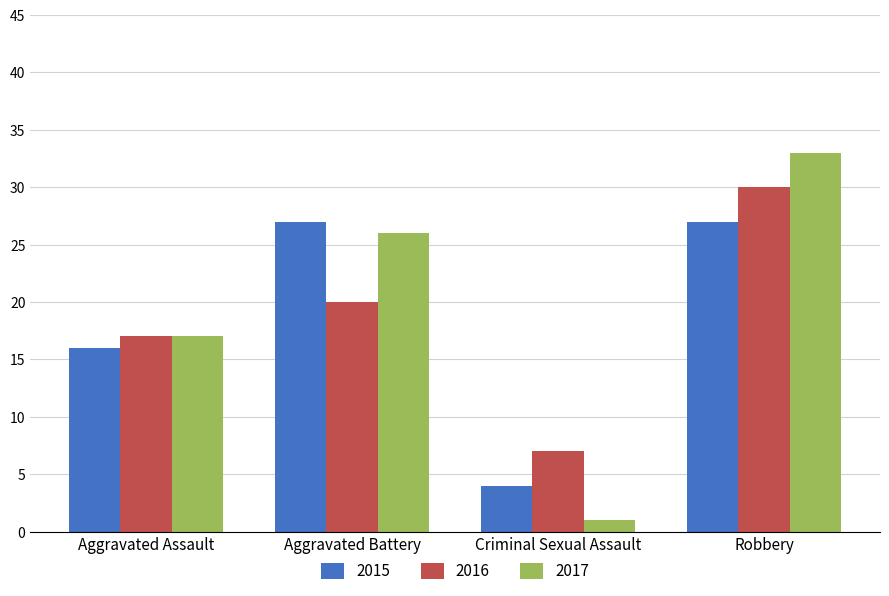

What is the sum of all 2016 values?

74